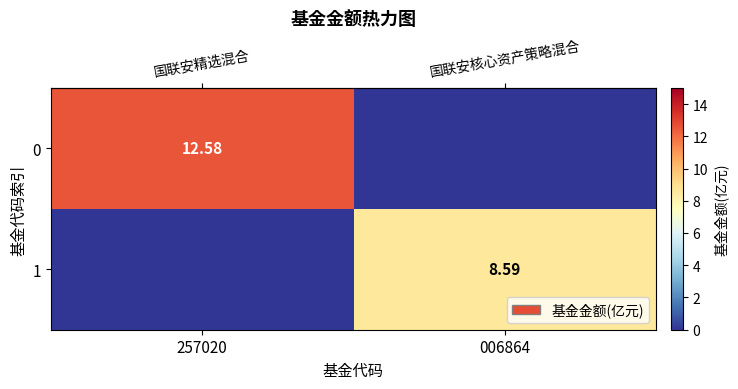

Reading left to right, extract all data points from this chart.

row_0: 12.6	0.0
row_1: 0.0	8.6